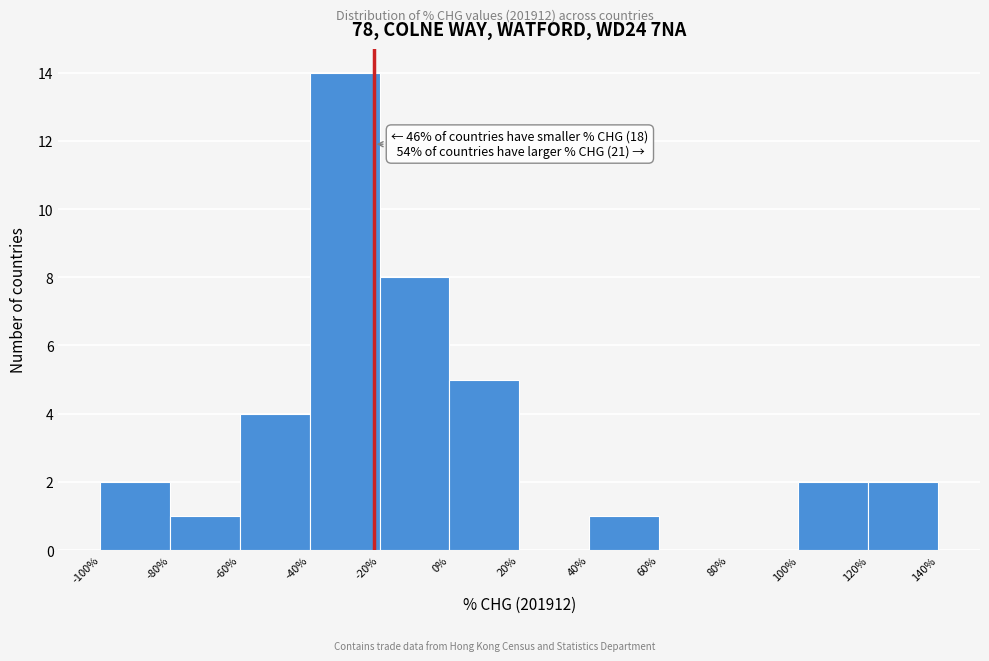

Over which range of the x-axis is the bar tallest?

-40% to -20%